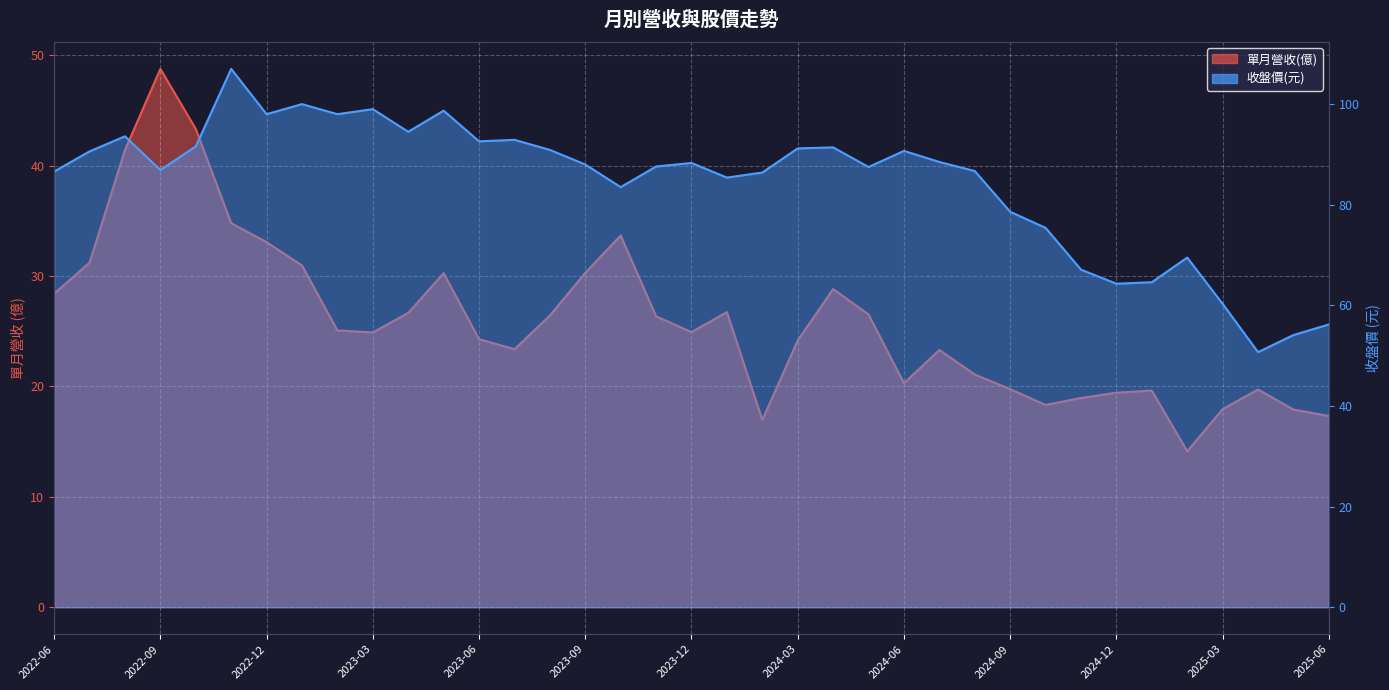

Which series changed the most between 2023-02 and 2025-01?

收盤價(元)